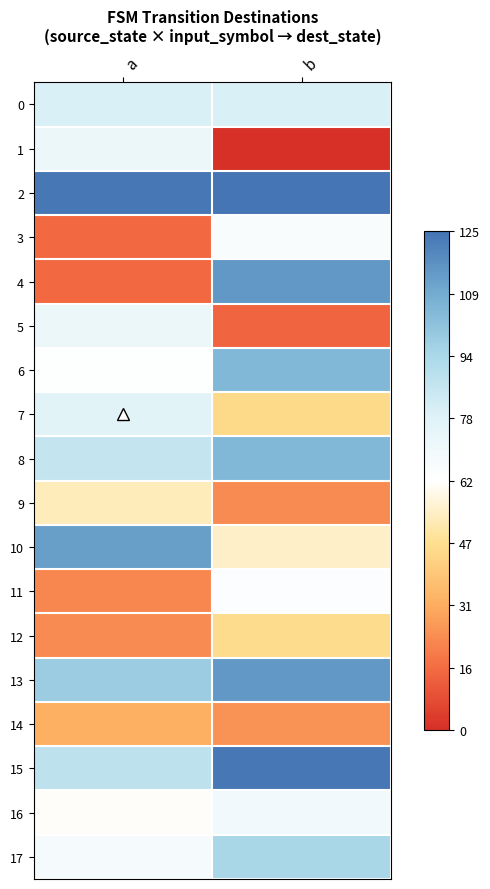

What is the difference between the highest and lowest values at a?

109